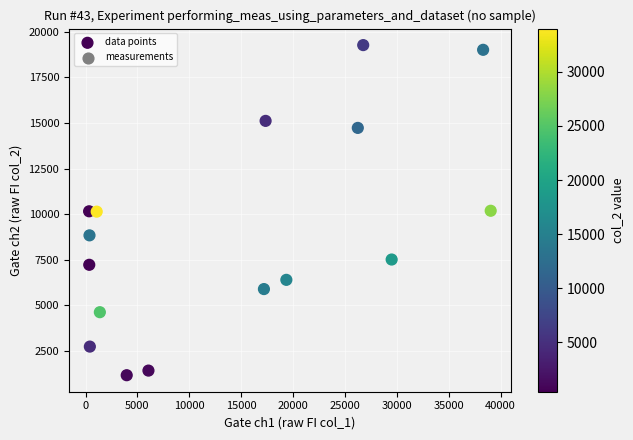

What is the range of X values (max minus min)?

38699